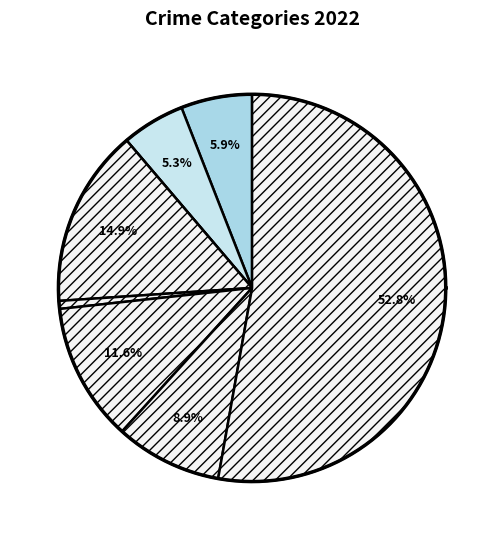

How many segments does this pie chart have?

8